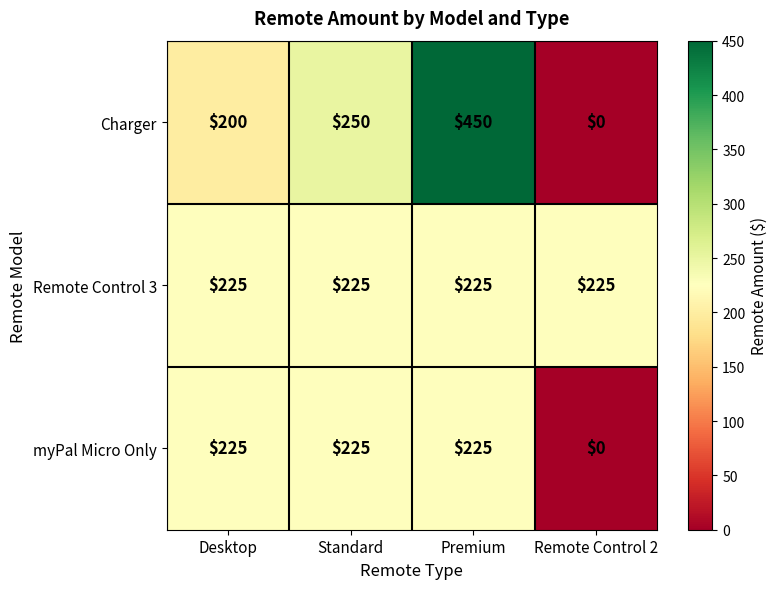

Which category has the lowest value in the Charger series?

Remote Control 2